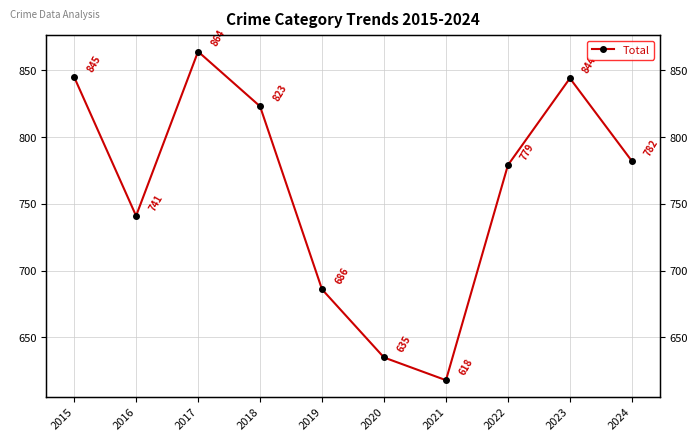

Reading right to left, list all the values displayed in this chart.

2024=782	2023=844	2022=779	2021=618	2020=635	2019=686	2018=823	2017=864	2016=741	2015=845